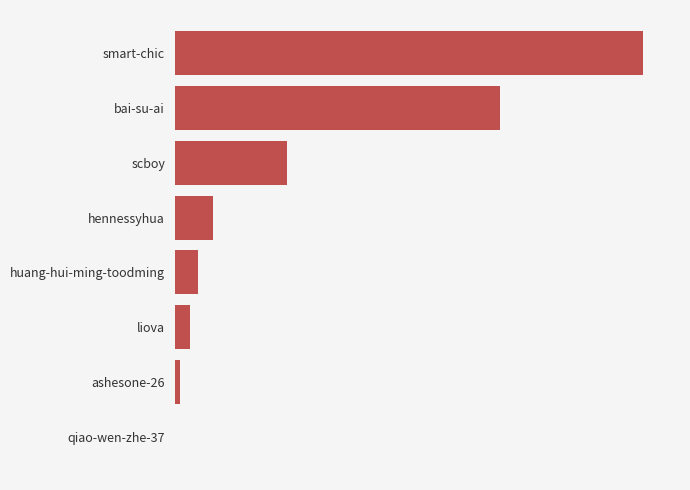

Count the number of data series in this chart.

1